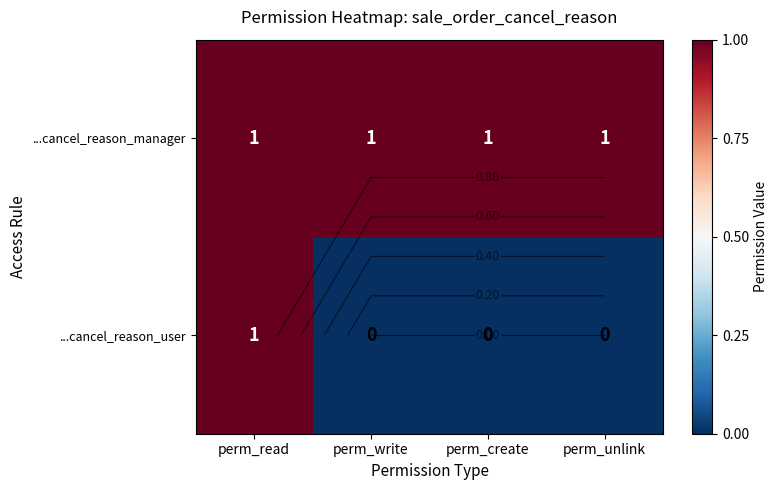

Rank the series by their average value, from lowest to highest.

...cancel_reason_user, ...cancel_reason_manager